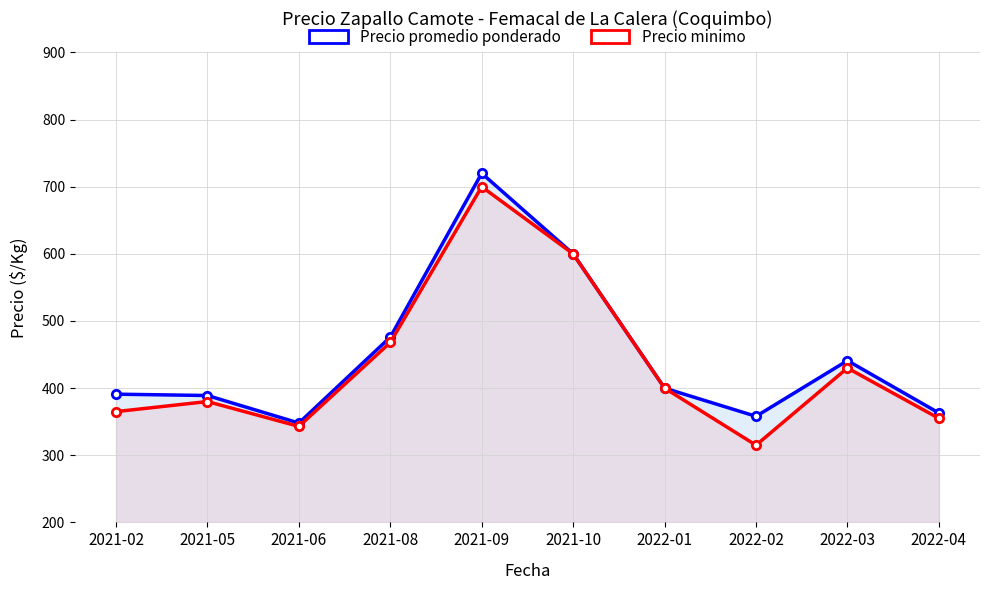

Which series has the largest range (max minus min)?

Precio minimo